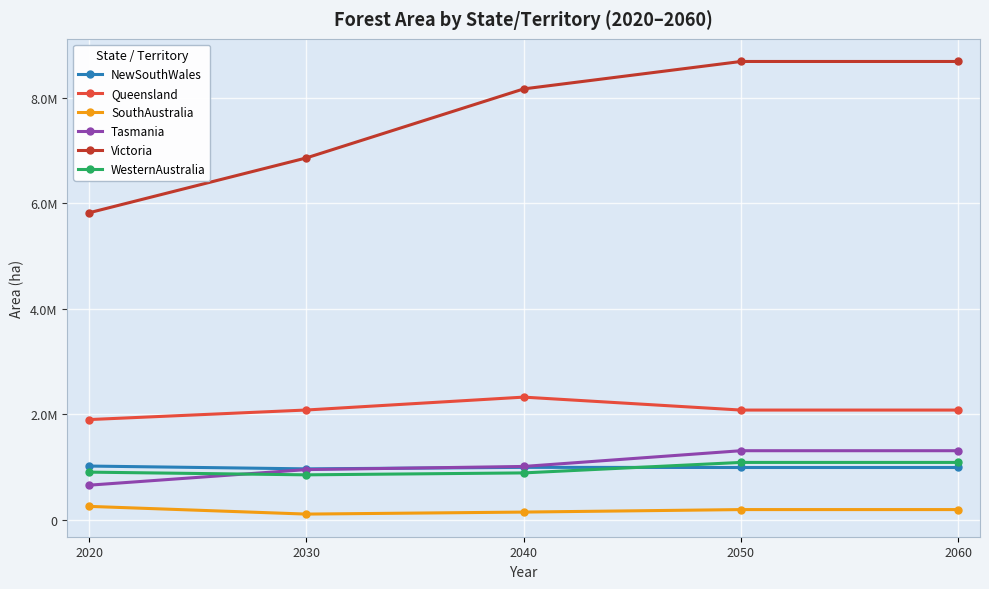

What is the maximum value for WesternAustralia?

1084000